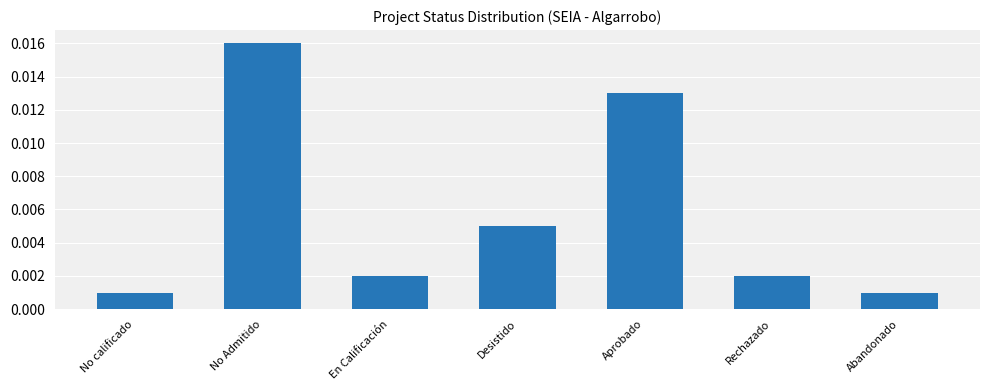

What position from the right is No calificado?

7